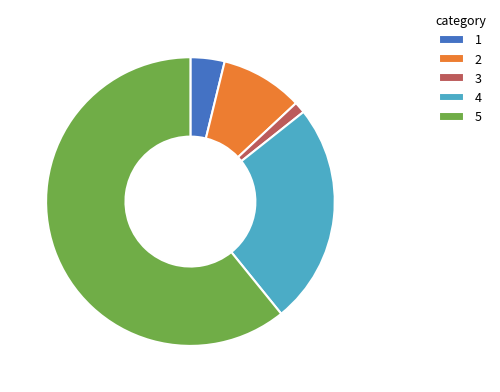

Approximately how many times larger is the value at 3 compared to 1?

0.3